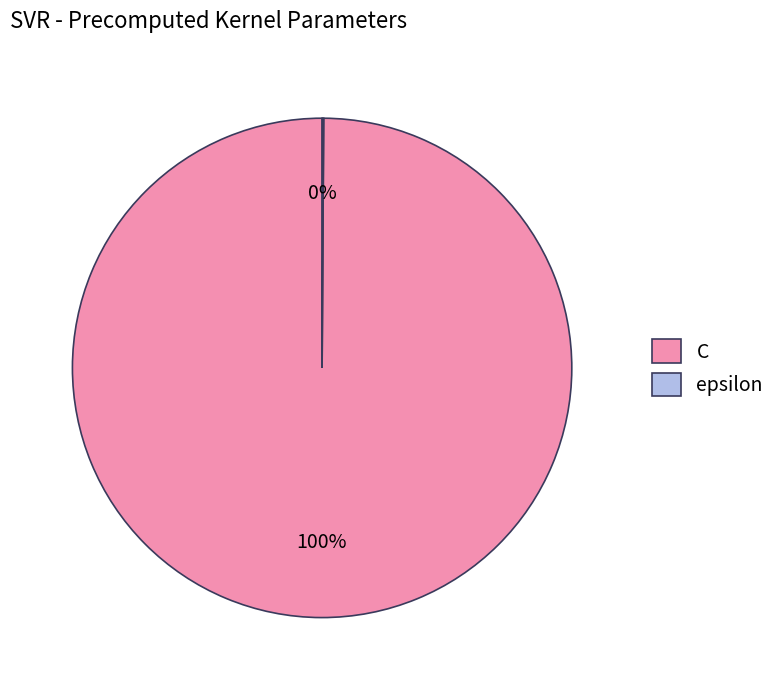

Is there a majority slice in this chart?

Yes